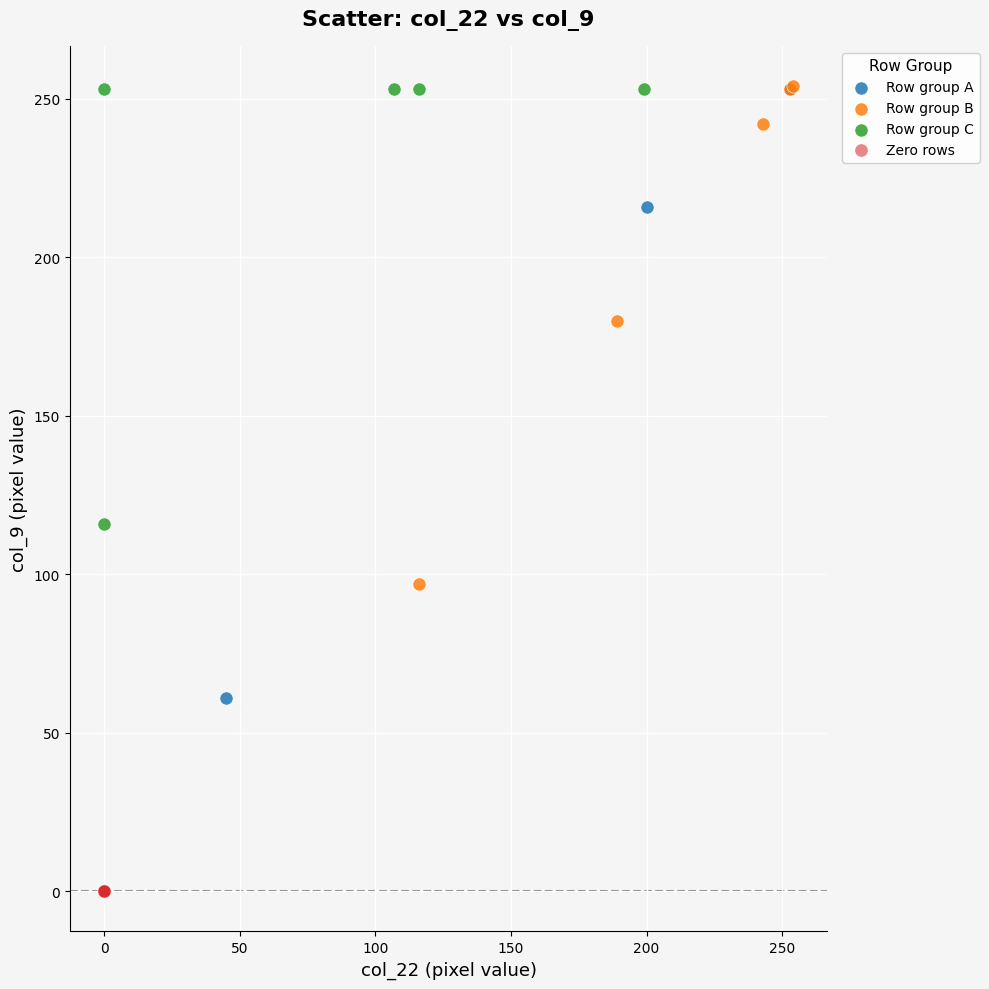

Which series reaches the minimum Y coordinate?

Zero rows